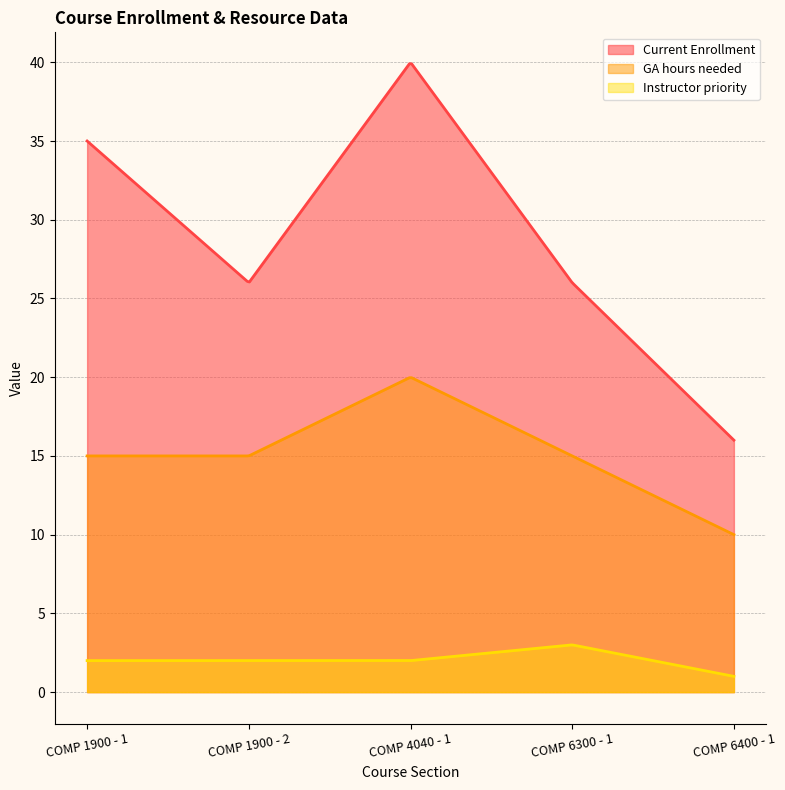

What is the highest value of the GA hours needed series?

20.0